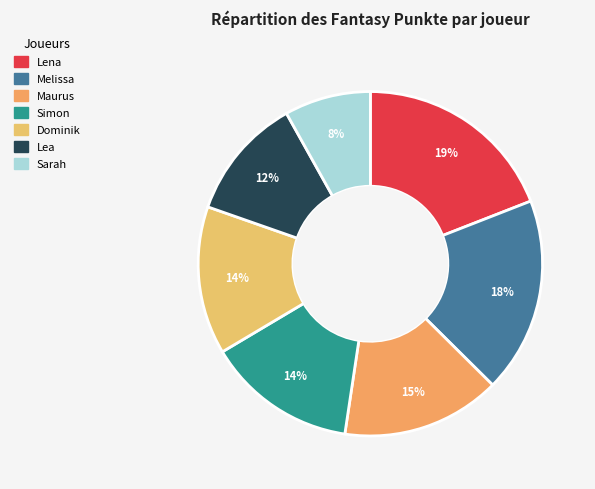

Count the number of slices in the pie.

7